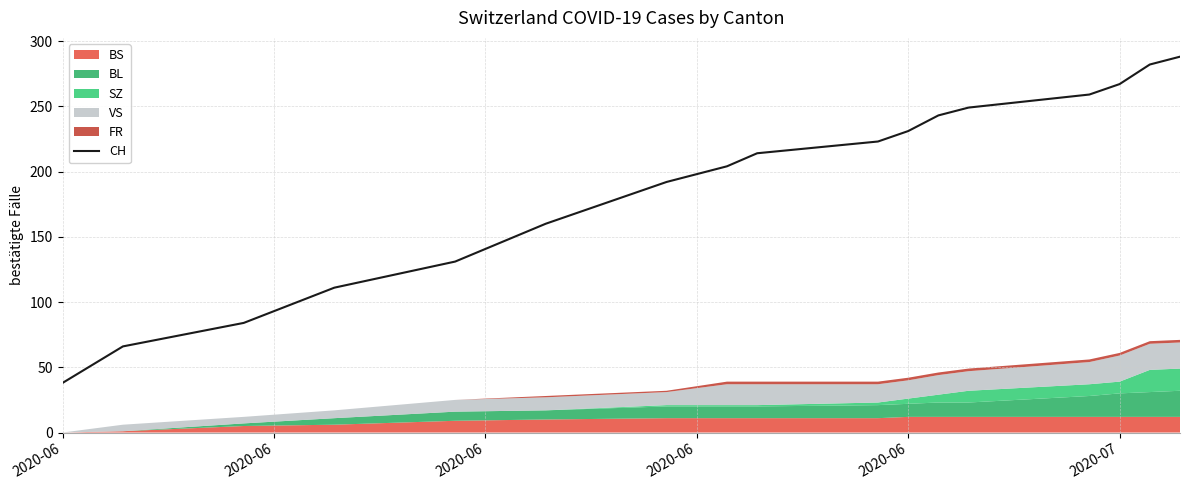

Reading left to right, extract all data points from this chart.

38	66	84	111	131	160	192	204	214	223	231	243	249	259	267	282	288